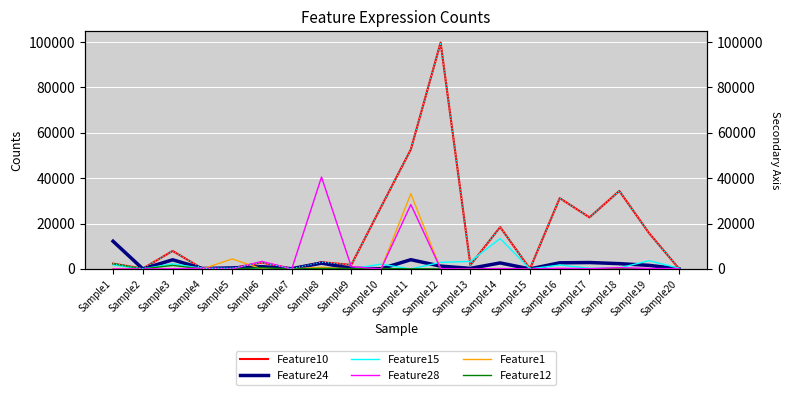

What is the total value across all series at Sample19?

21218